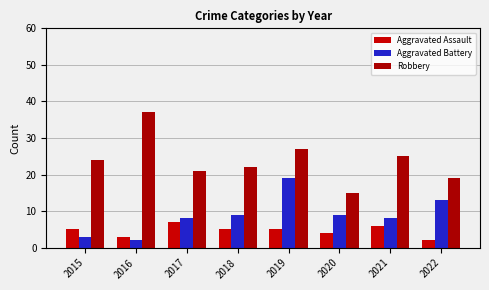

At how many categories does at least one series exceed 14?

8